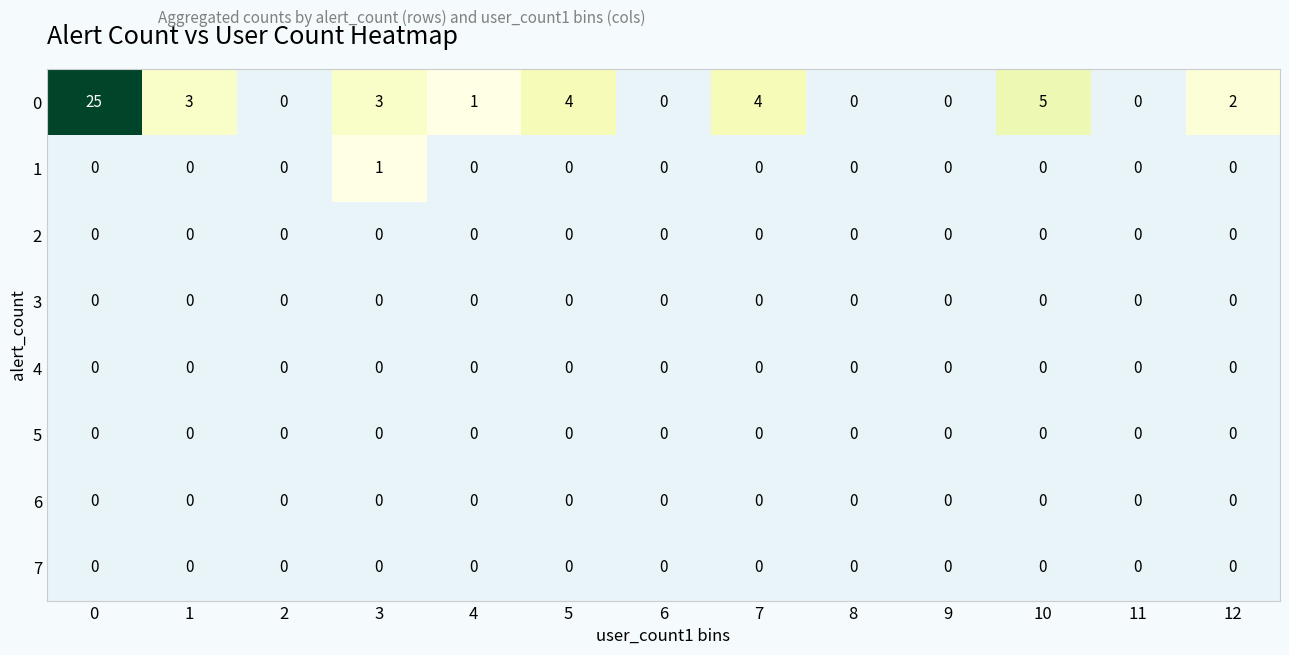

True or false: 3 has a value of 0 at 6.

True